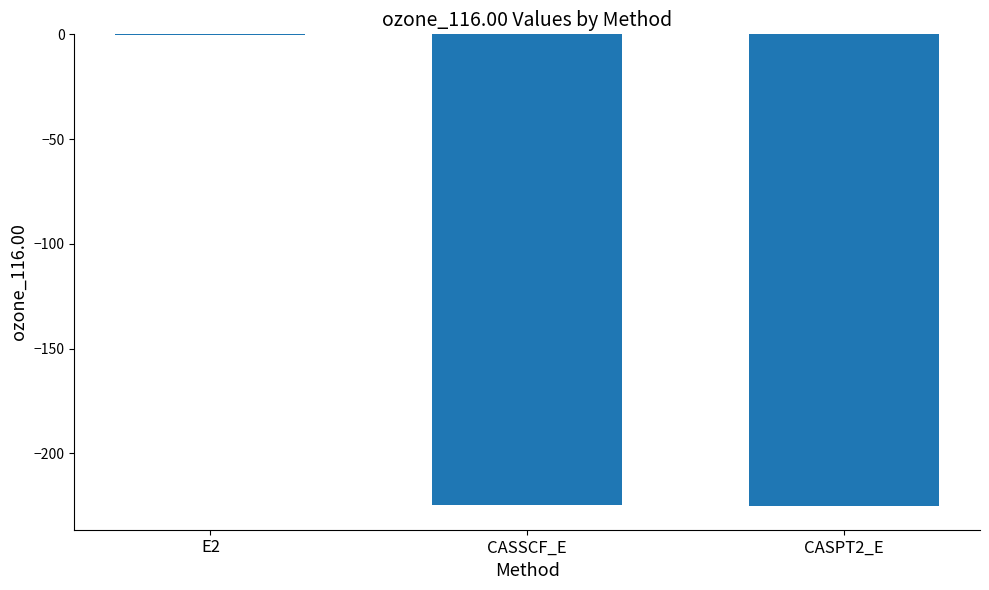

At which category does the chart reach its peak across all series?

E2